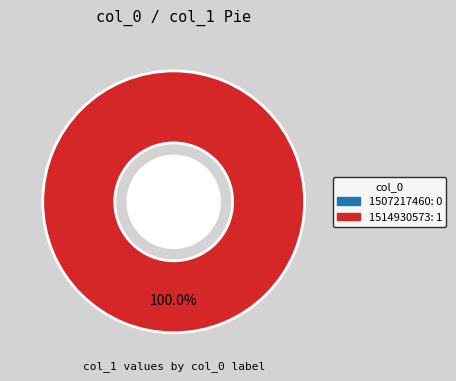

How many slices are in this pie chart?

2